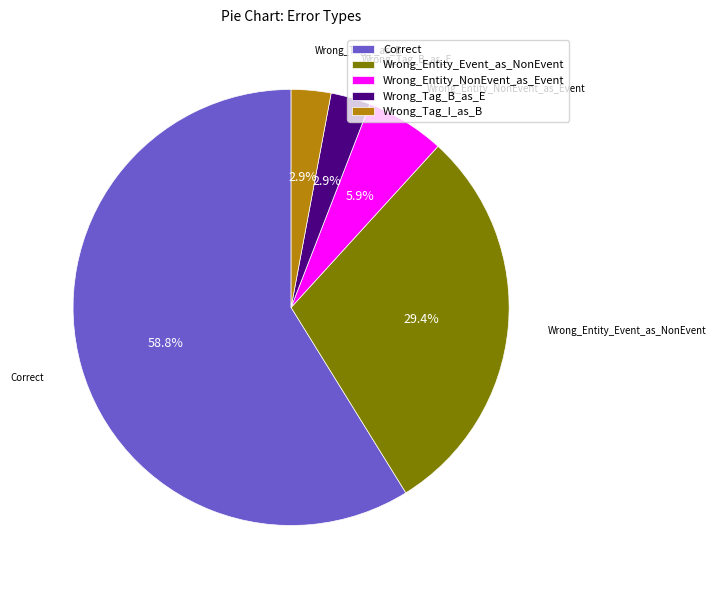

To the nearest percent, what is the difference between the largest and smallest slice percentages?

56%